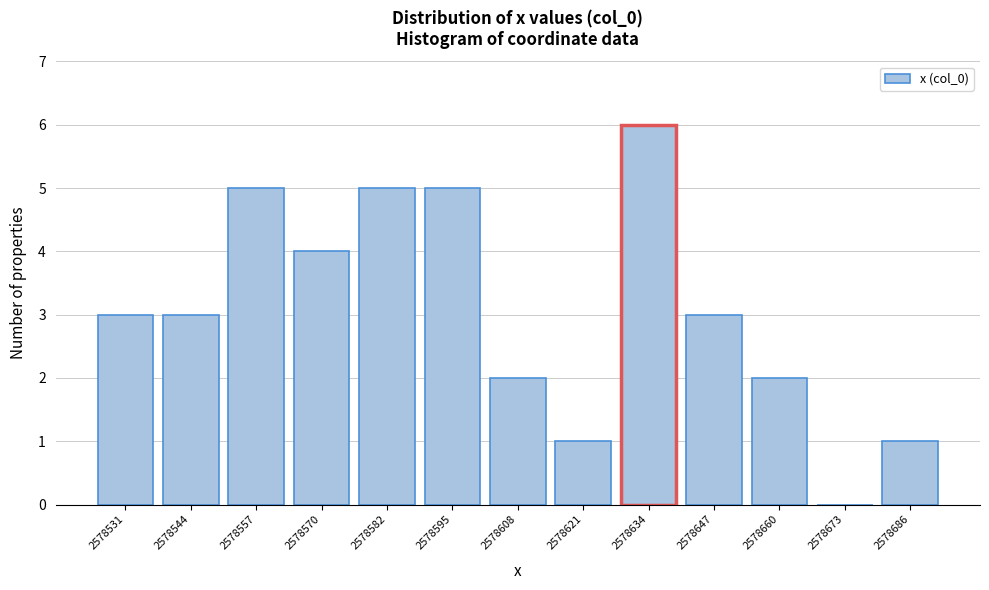

Reading left to right, transcribe all the data shown in this chart.

2578531=3	2578544=3	2578557=5	2578570=4	2578582=5	2578595=5	2578608=2	2578621=1	2578634=6	2578647=3	2578660=2	2578673=0	2578686=1